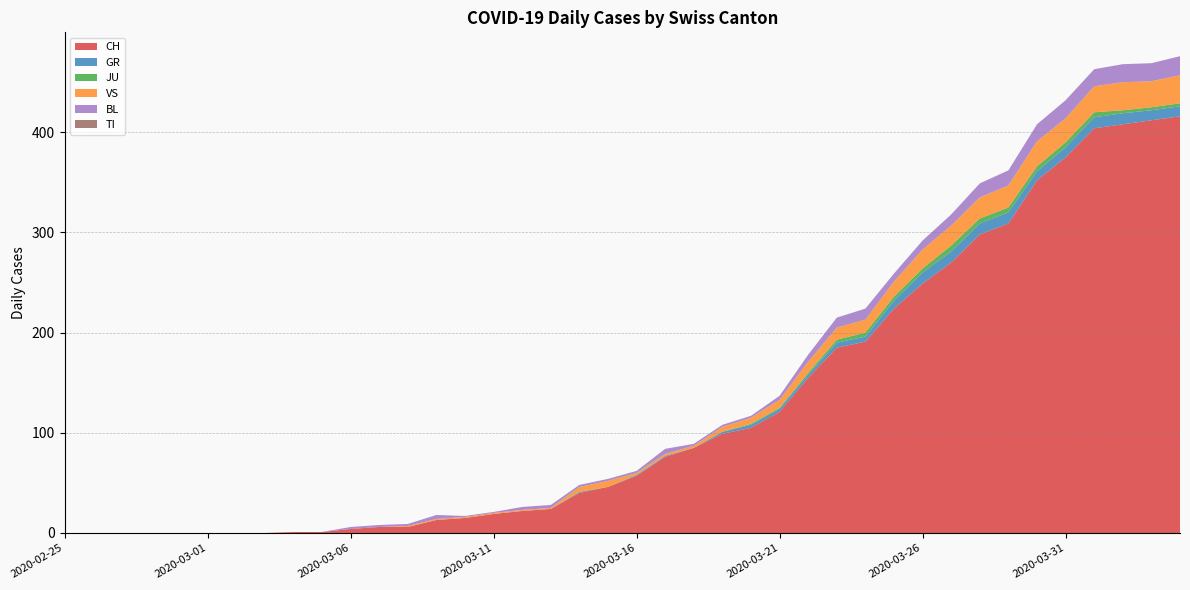

Reading right to left, list all the values displayed in this chart.

CH: 416	412	408	404	375	352	309	298	270	249	224	191	185	155	121	105	99	85	76	57	46	40	24	22	19	15	13	6	6	4	1	1	0	0	0	0	0	0	0	0
GR: 10	10	11	11	10	9	11	11	11	11	8	5	5	3	3	3	2	0	1	1	0	1	0	0	0	0	0	0	0	0	0	0	0	0	0	0	0	0	0	0
JU: 3	3	3	5	5	5	5	5	6	4	4	4	3	2	1	1	0	0	0	0	0	0	0	0	0	0	0	0	0	0	0	0	0	0	0	0	0	0	0	0
VS: 28	26	28	26	24	25	22	21	20	19	15	13	12	11	8	6	5	2	2	2	6	5	1	1	1	1	1	1	0	0	0	0	0	0	0	0	0	0	0	0
BL: 19	18	18	17	18	17	15	14	11	9	8	11	10	7	4	2	2	2	5	2	2	2	3	3	1	1	4	2	2	2	0	0	0	0	0	0	0	0	0	0
TI: 0	0	0	0	0	0	0	0	0	0	0	0	0	0	0	0	0	0	0	0	0	0	0	0	0	0	0	0	0	0	0	0	0	0	0	0	0	0	0	0